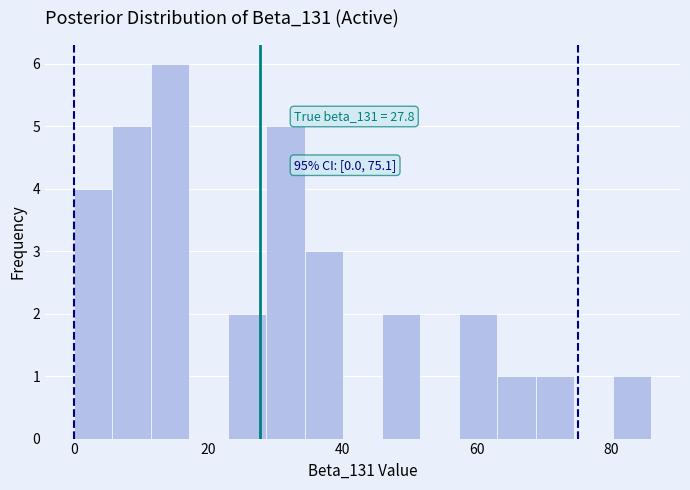

Read against the x-axis, roughly where is the centre of the tallest bar?

14